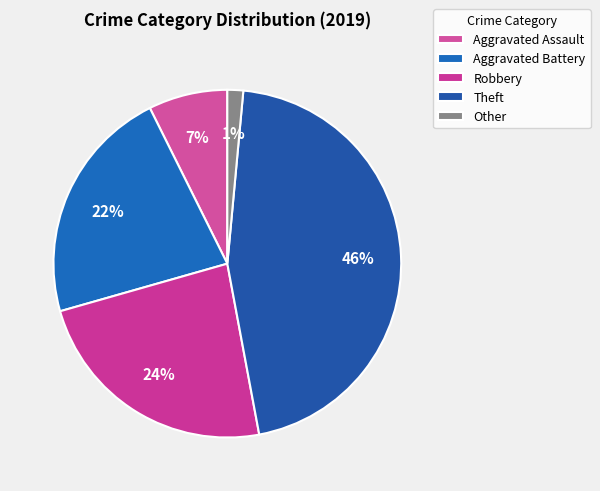

To the nearest percent, what is the average slice percentage?

20%